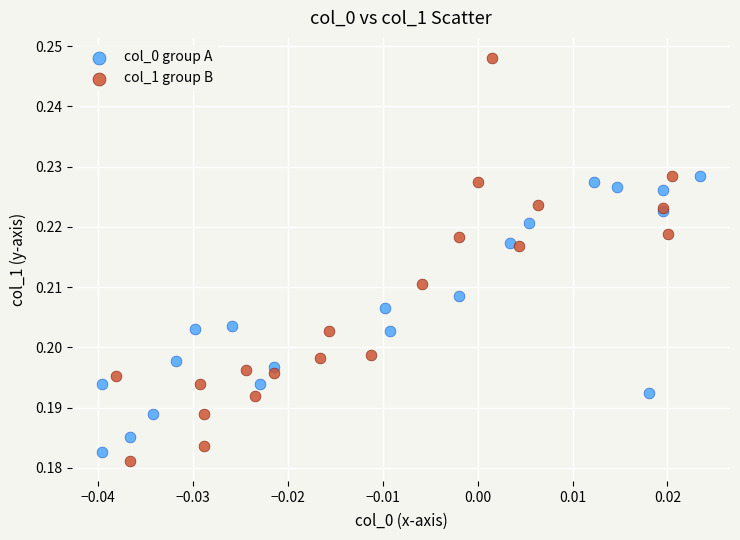

Which series has the largest Y range (max minus min)?

col_1 group B